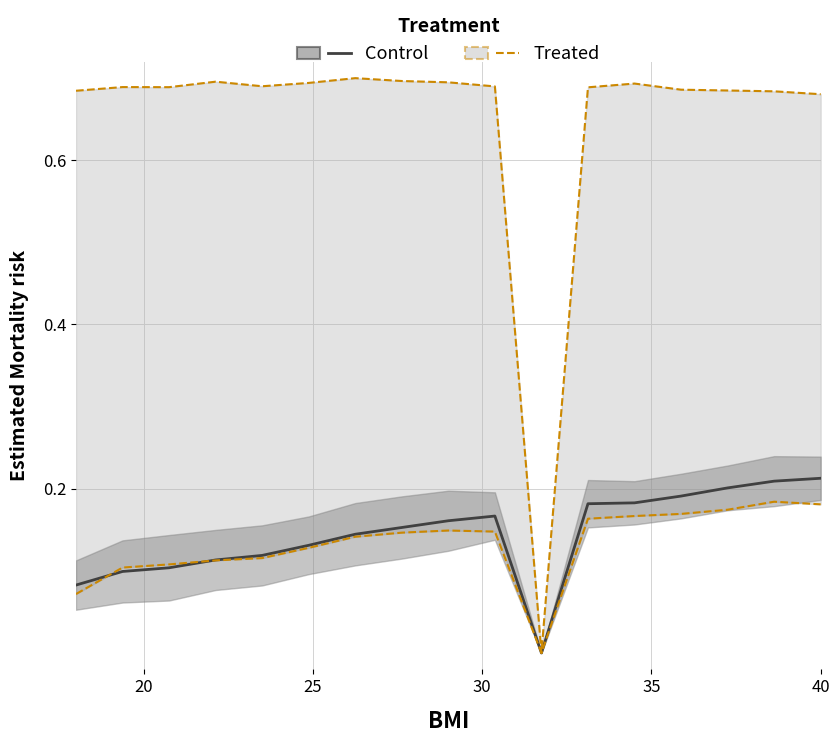

How many Treated values are between 0 and 1?

17